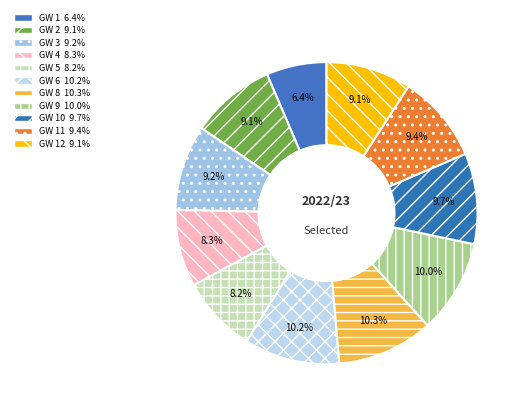

How many slices are in this pie chart?

11